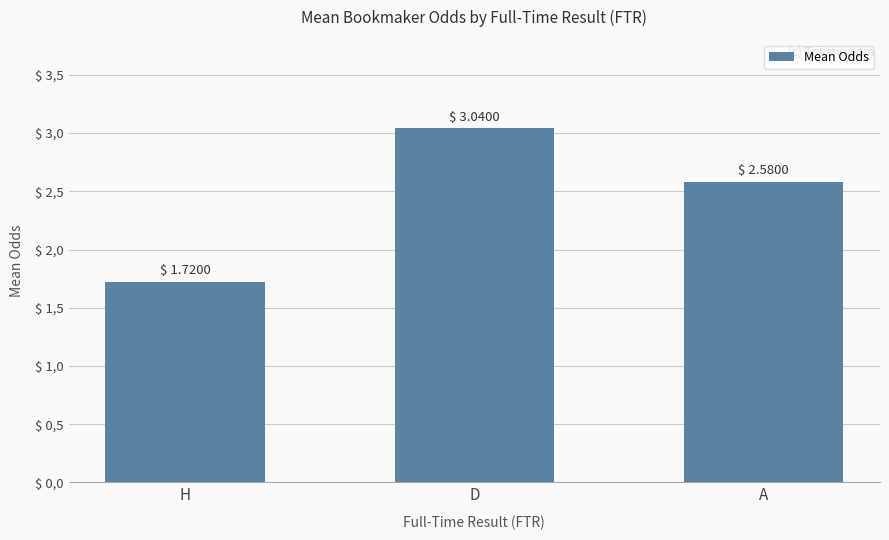

Are the bars horizontal?

No